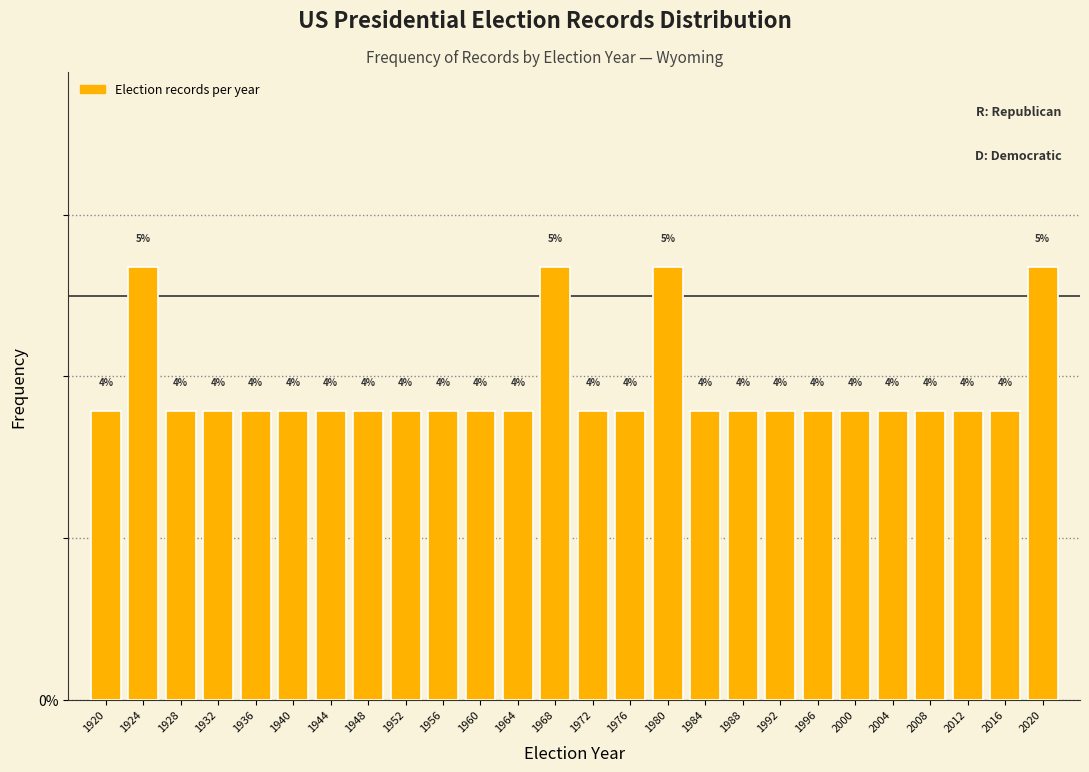

How many bars are there in total?

26